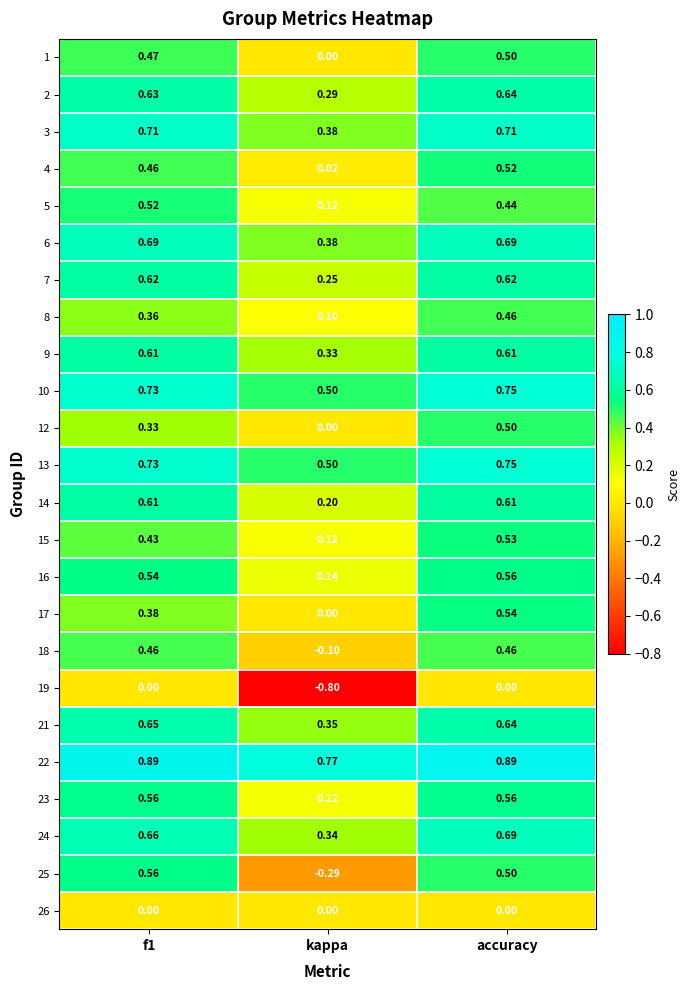

What is the smallest value displayed?

-0.8